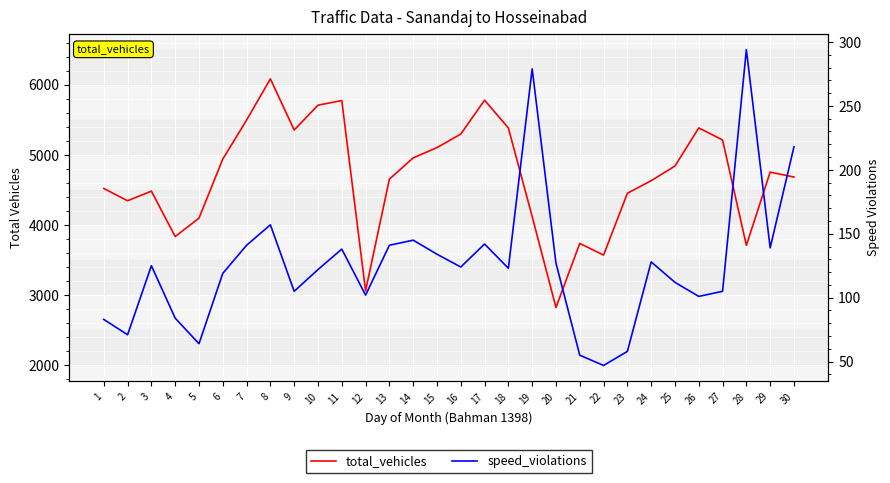

What are all the series names shown in the legend?

total_vehicles, speed_violations